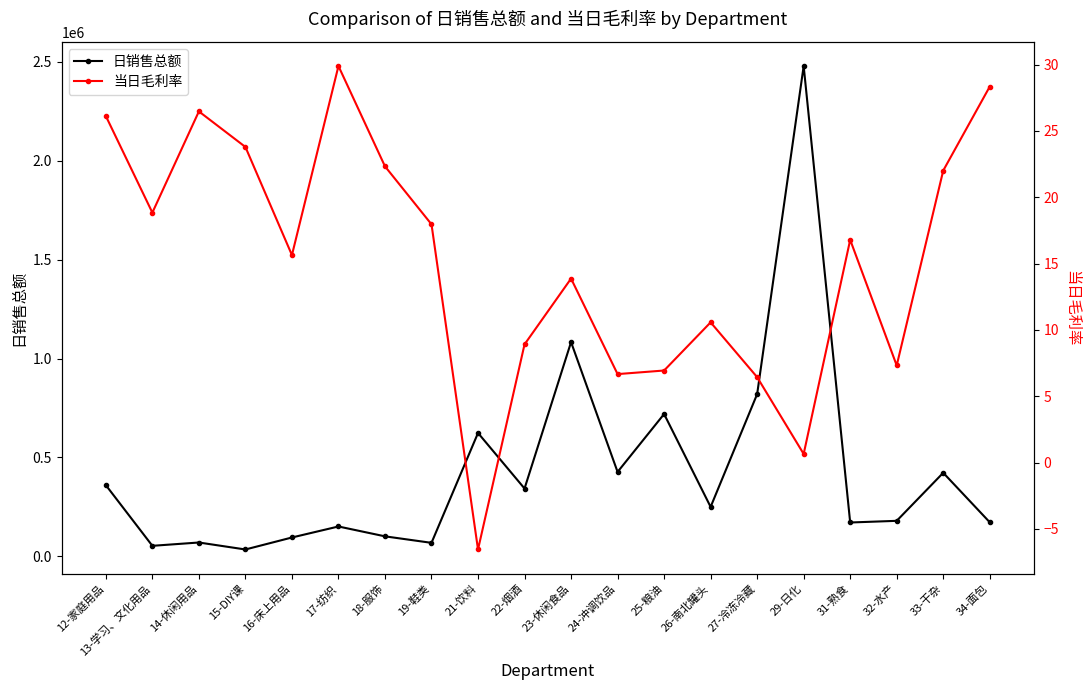

Which label corresponds to the smallest value in the chart?

21-饮料